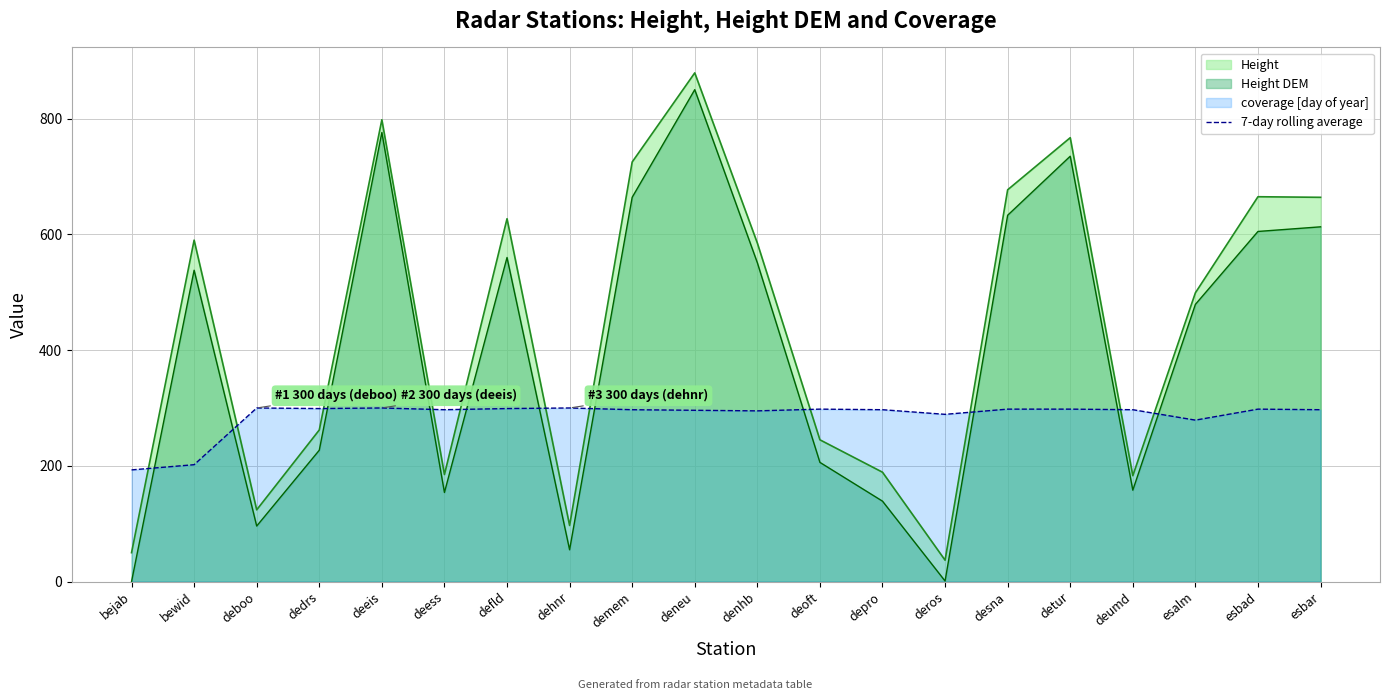

At which category does the data reach its first local valley?

dedrs